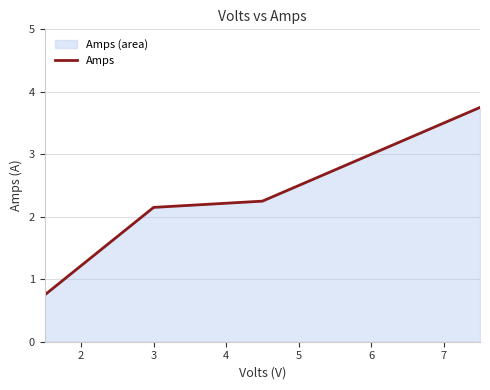

How many lines are shown in the chart?

1